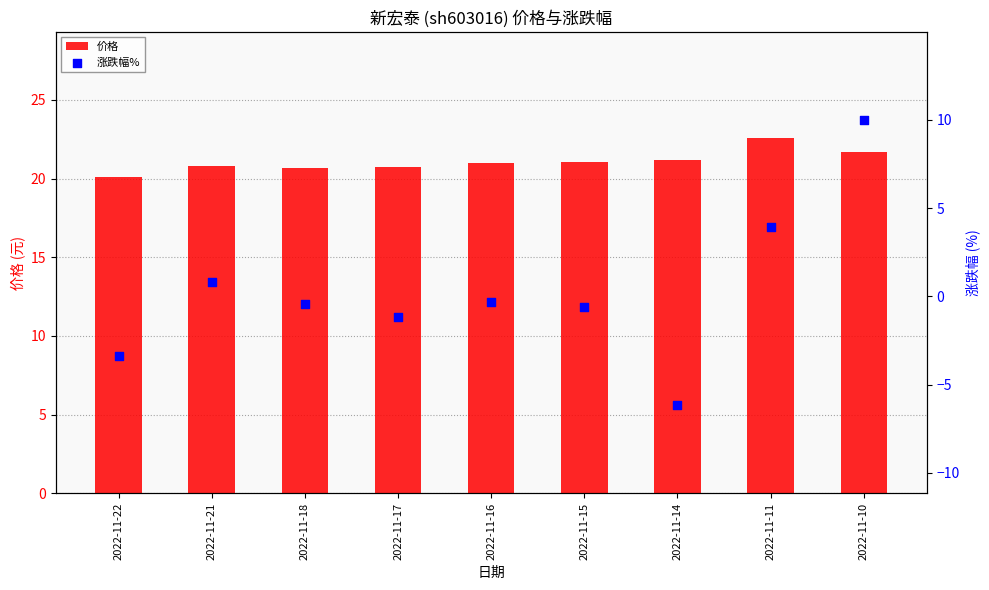

Which series has the largest total across all categories?

价格